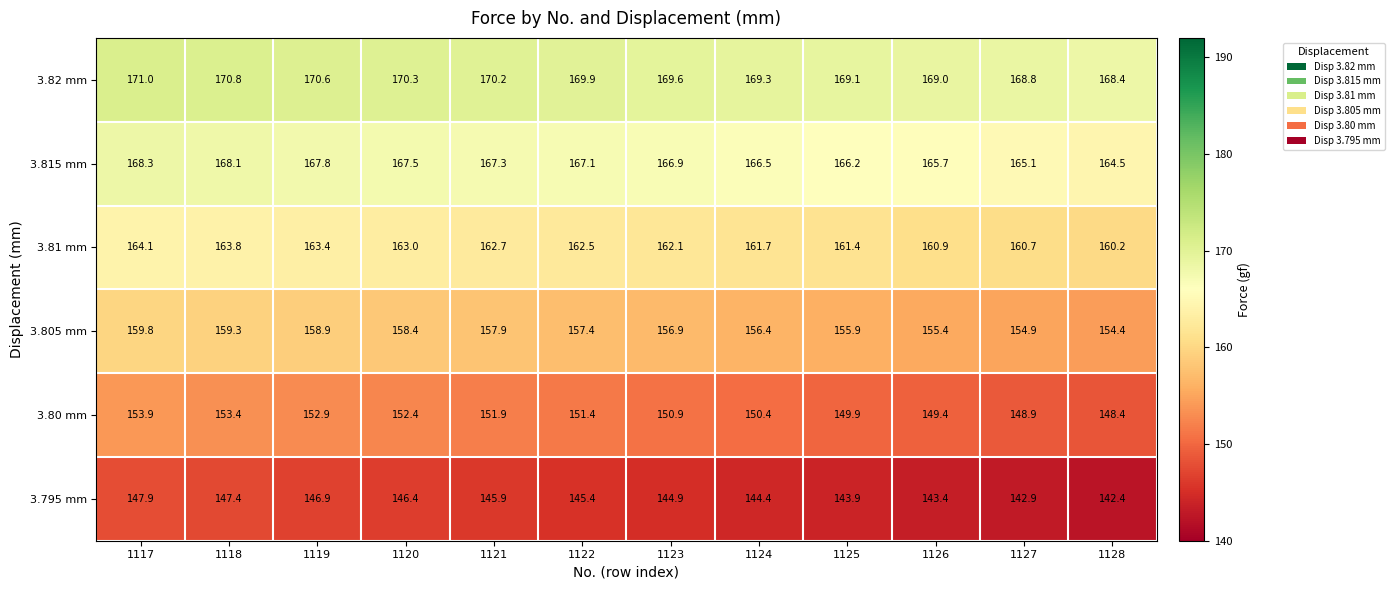

At how many categories does at least one series exceed 159?

12